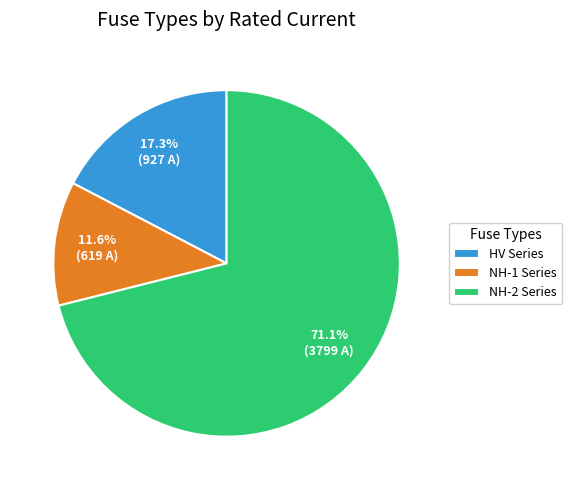

Count the number of slices in the pie.

3